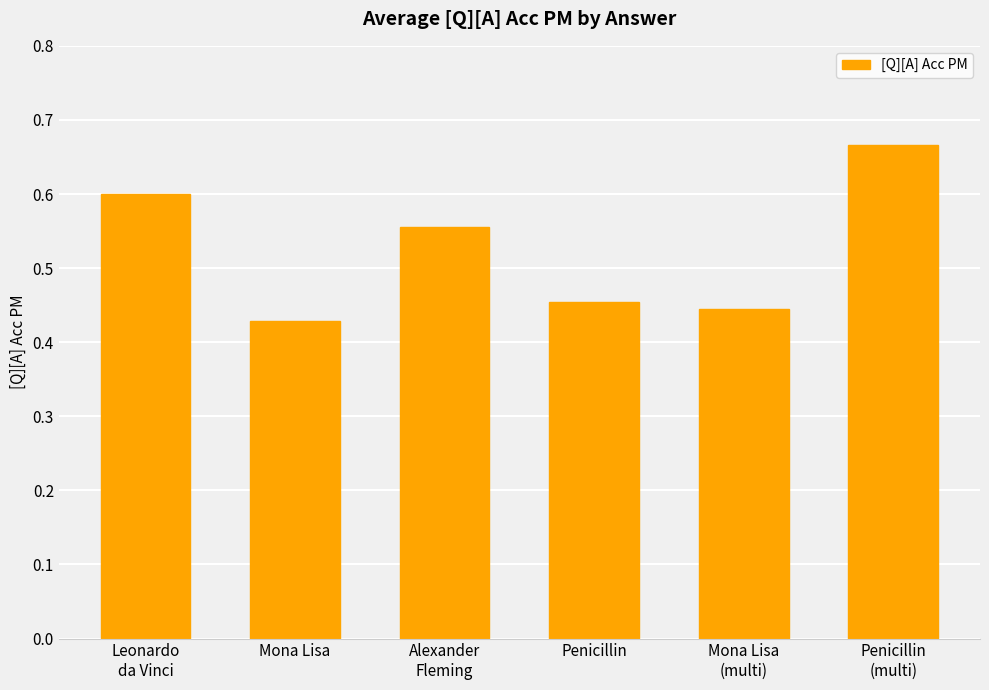

Count the values in the range 0 to 1.

6